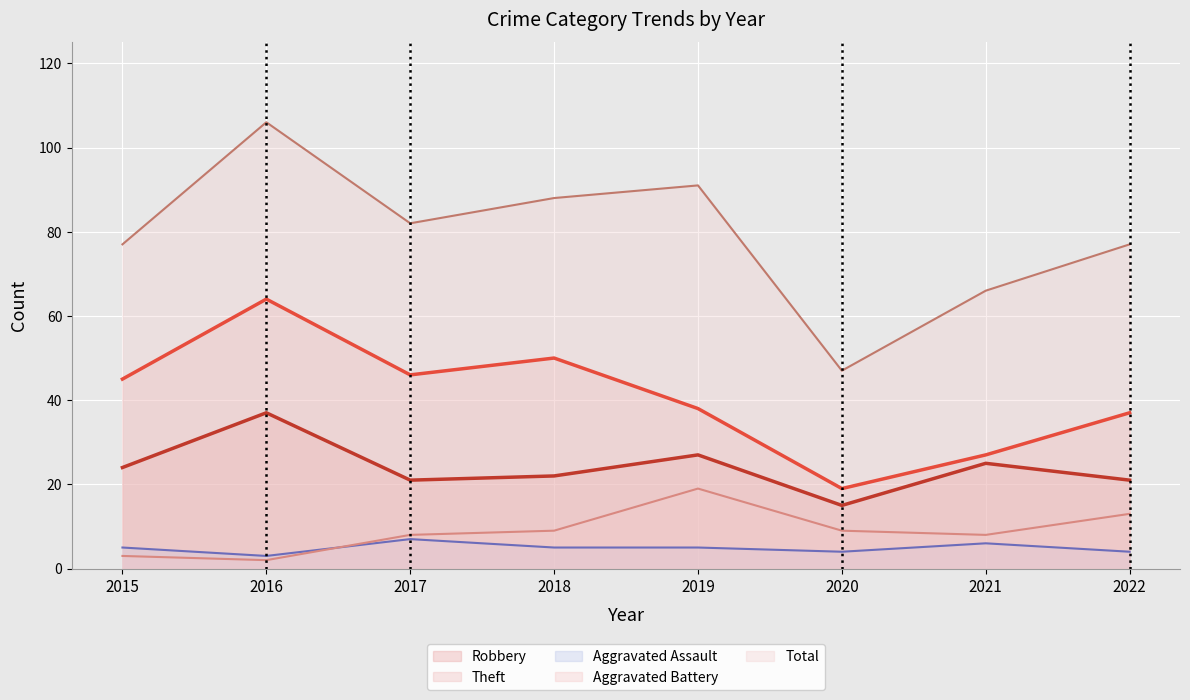

What is the value of the Aggravated Battery point at the 7th from the left?

8